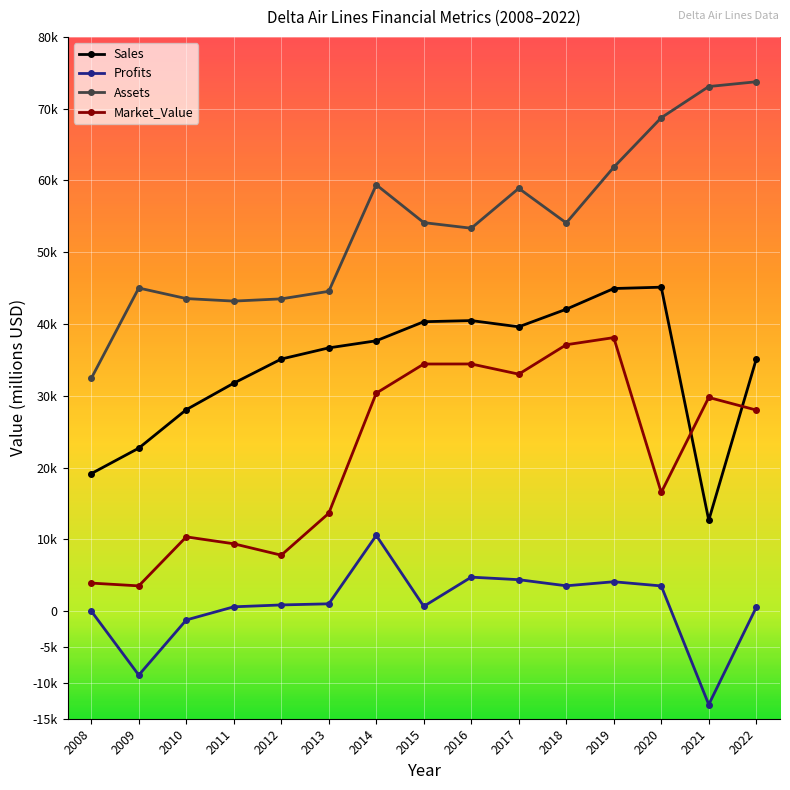

The value of Sales at 2015 is 40315. True or false?

True